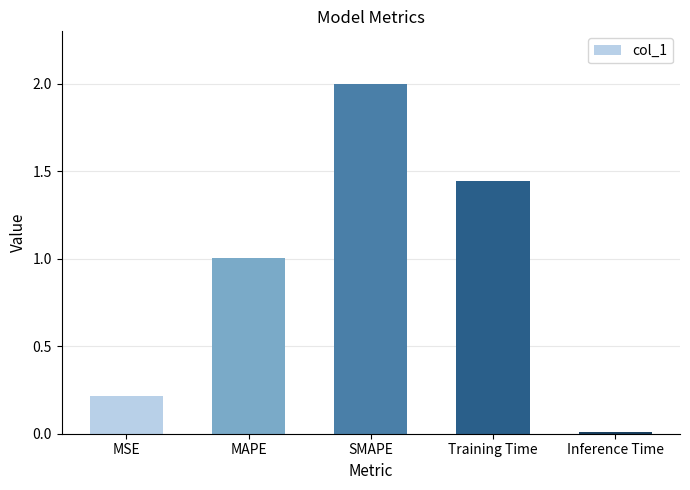

What position from the right is MAPE?

4